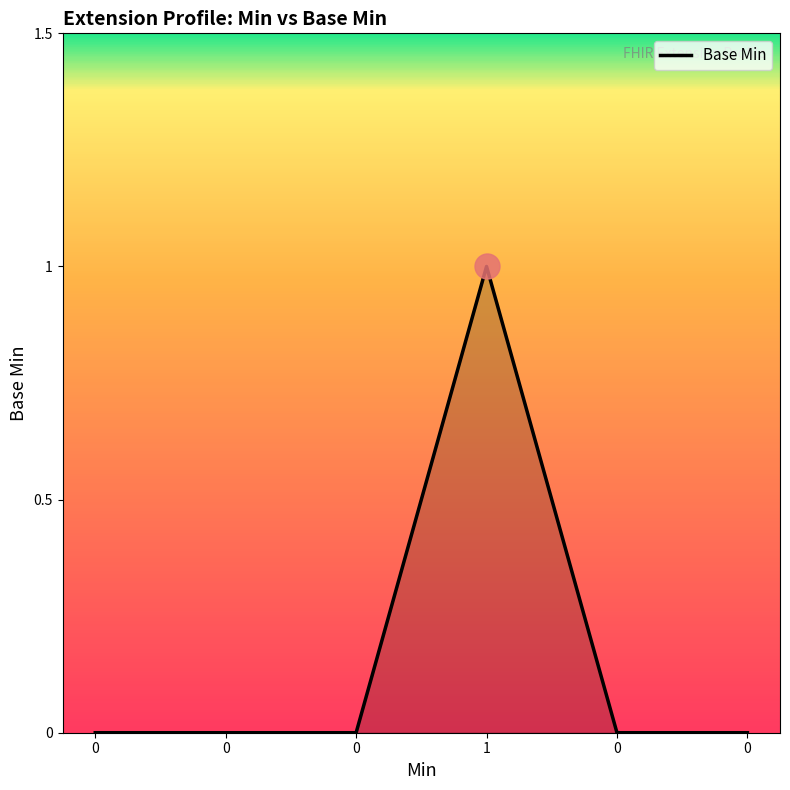

At which category does the data reach its first local peak?

1